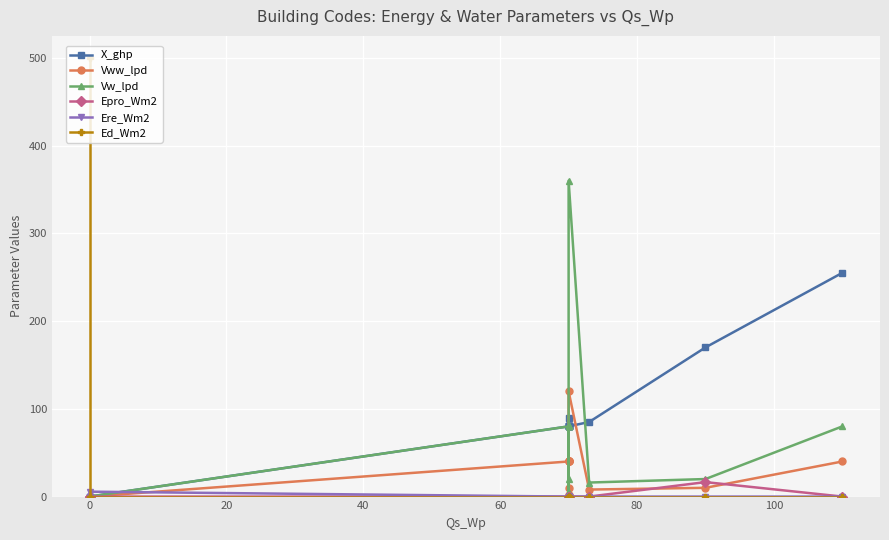

List the series in order of their peak value, highest first.

Ed_Wm2, Vw_lpd, X_ghp, Vww_lpd, Epro_Wm2, Ere_Wm2